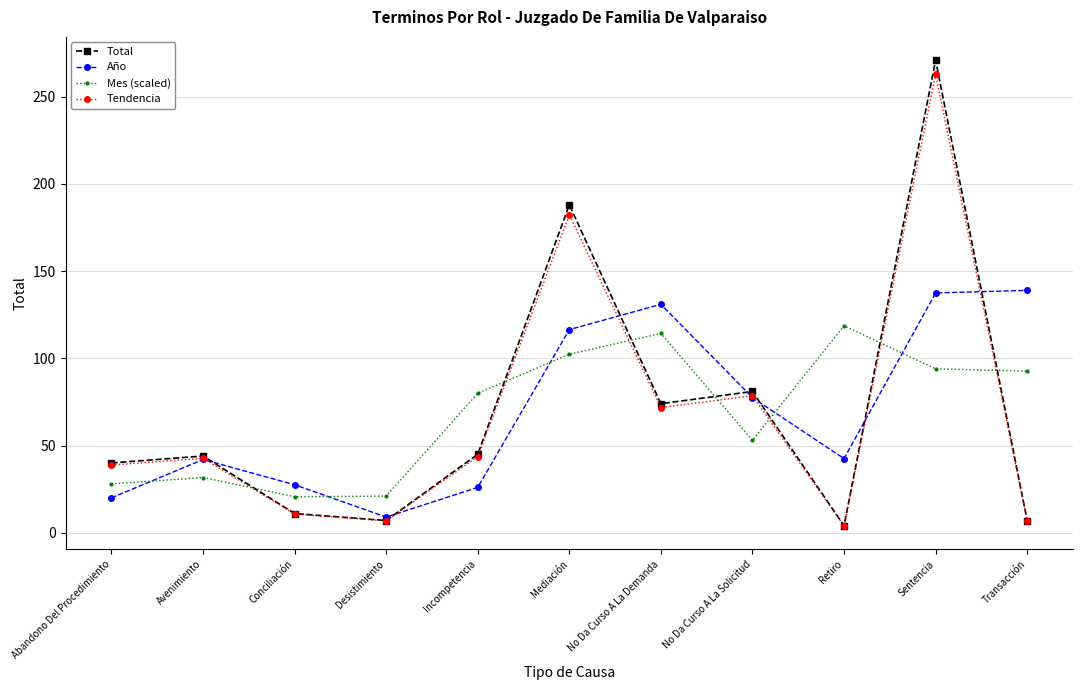

What is the total value across all series at No Da Curso A La Solicitud?

290.1